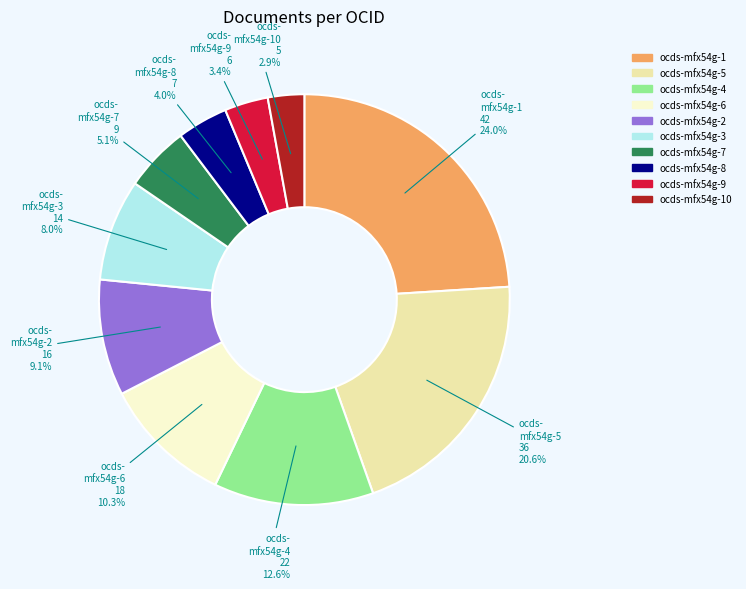

Which slice is the largest?

ocds-mfx54g-1